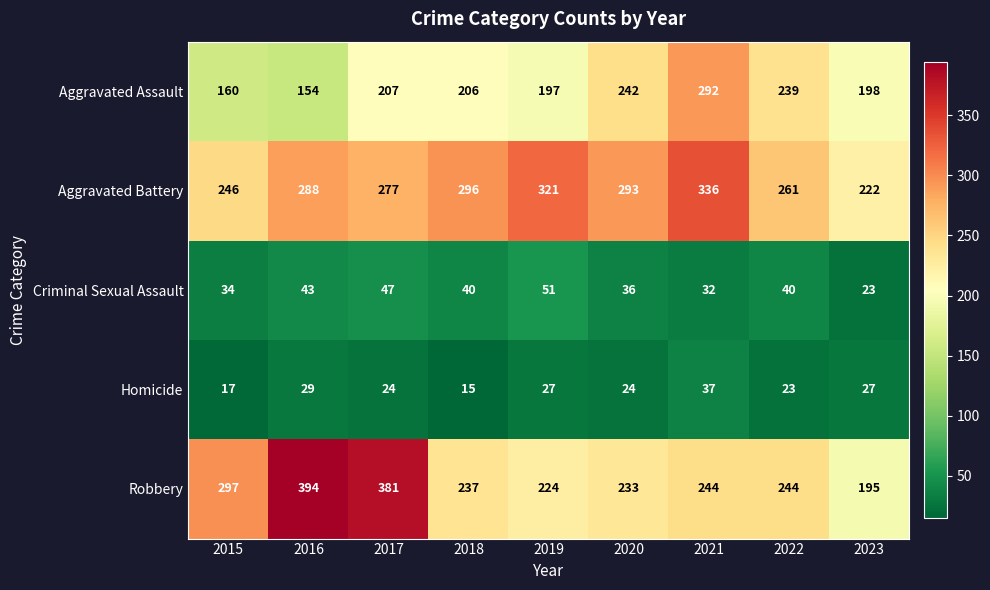

At how many categories does at least one series exceed 345?

2